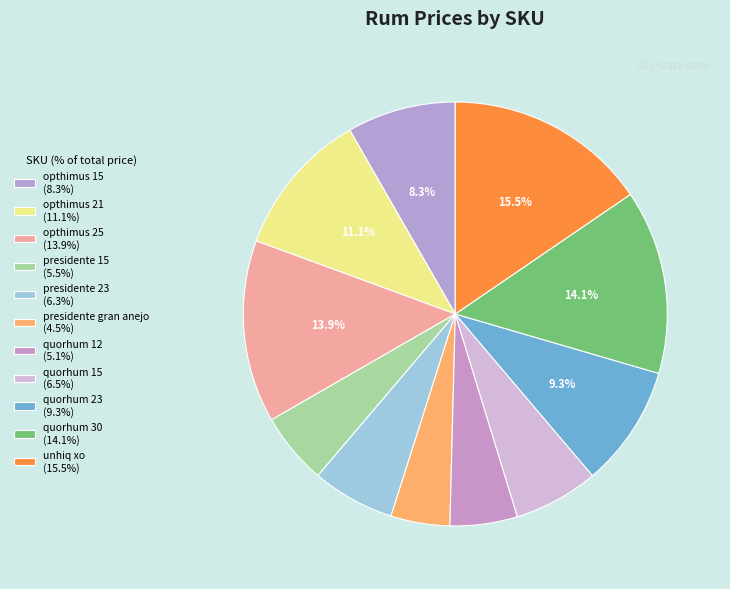

Rank the categories by value from lowest to highest.

presidente gran anejo, quorhum 12, presidente 15, presidente 23, quorhum 15, opthimus 15, quorhum 23, opthimus 21, opthimus 25, quorhum 30, unhiq xo